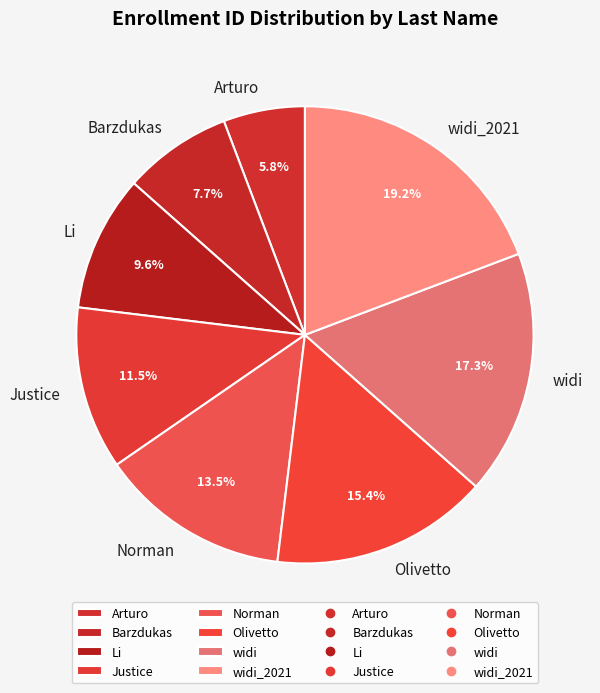

Is there any slice that represents more than half of the pie?

No